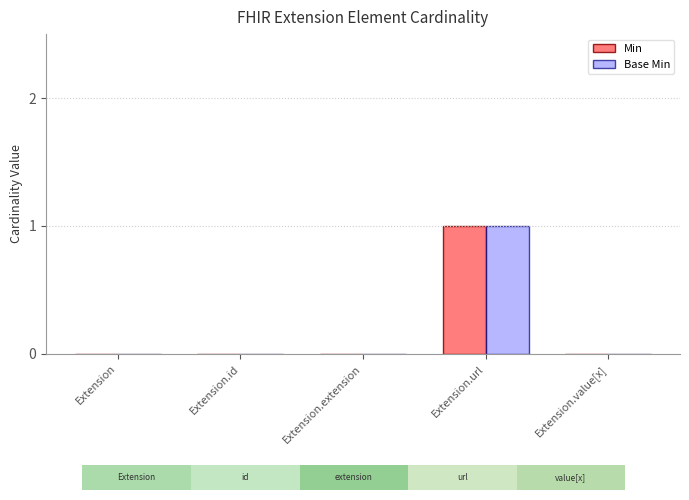

What position from the right is Extension.id?

4